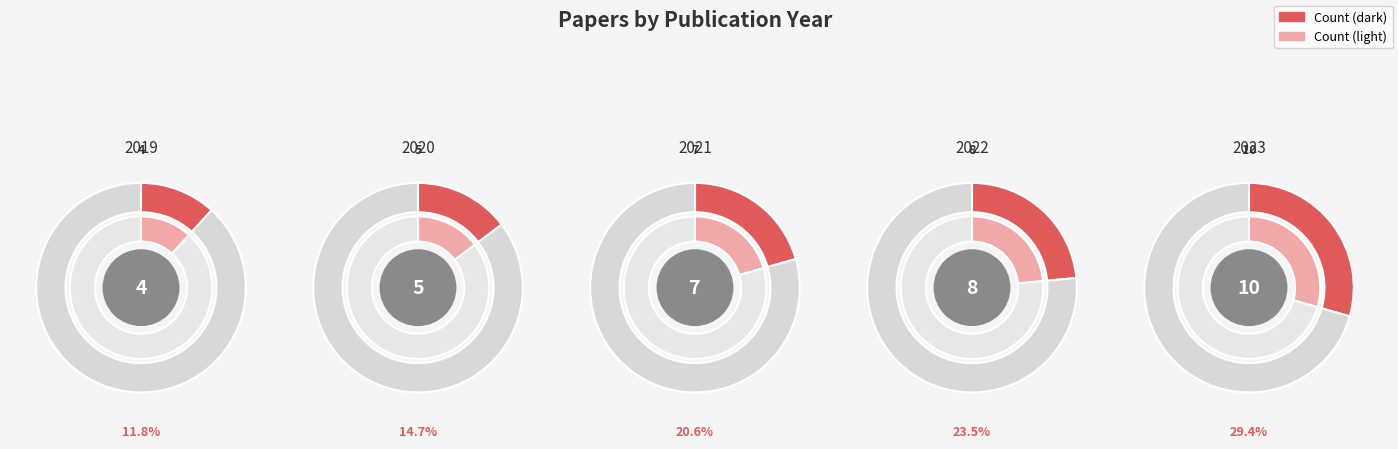

How many slices are in this pie chart?

5